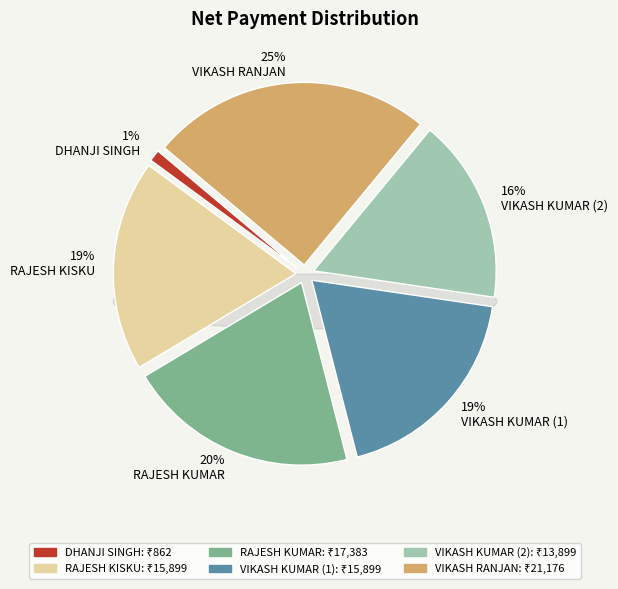

Is the sum of DHANJI SINGH and RAJESH KISKU greater than half?

No